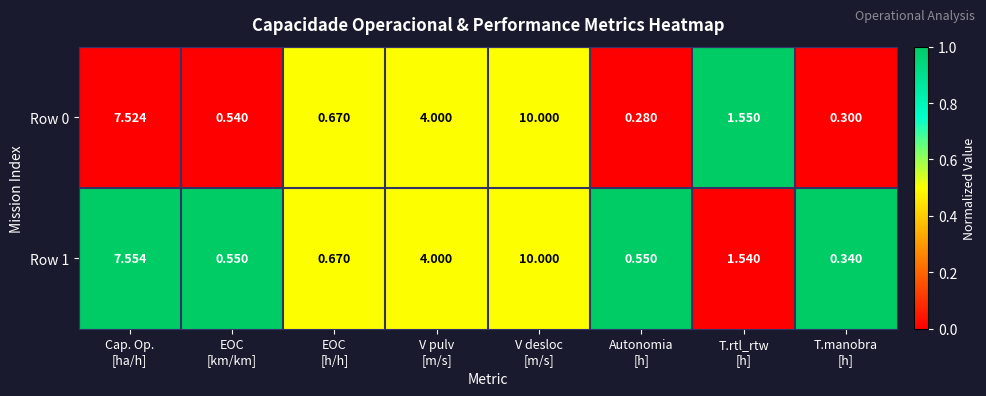

How many data points does each series have?

8